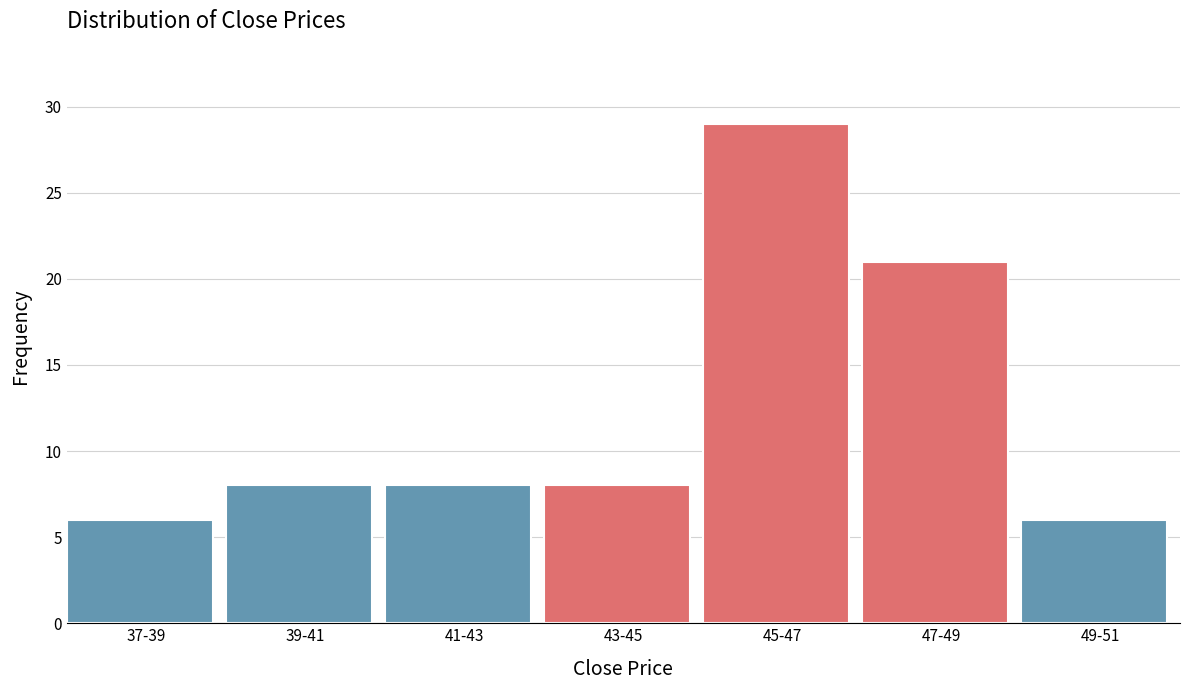

Reading left to right, transcribe all the data shown in this chart.

6	8	8	8	29	21	6